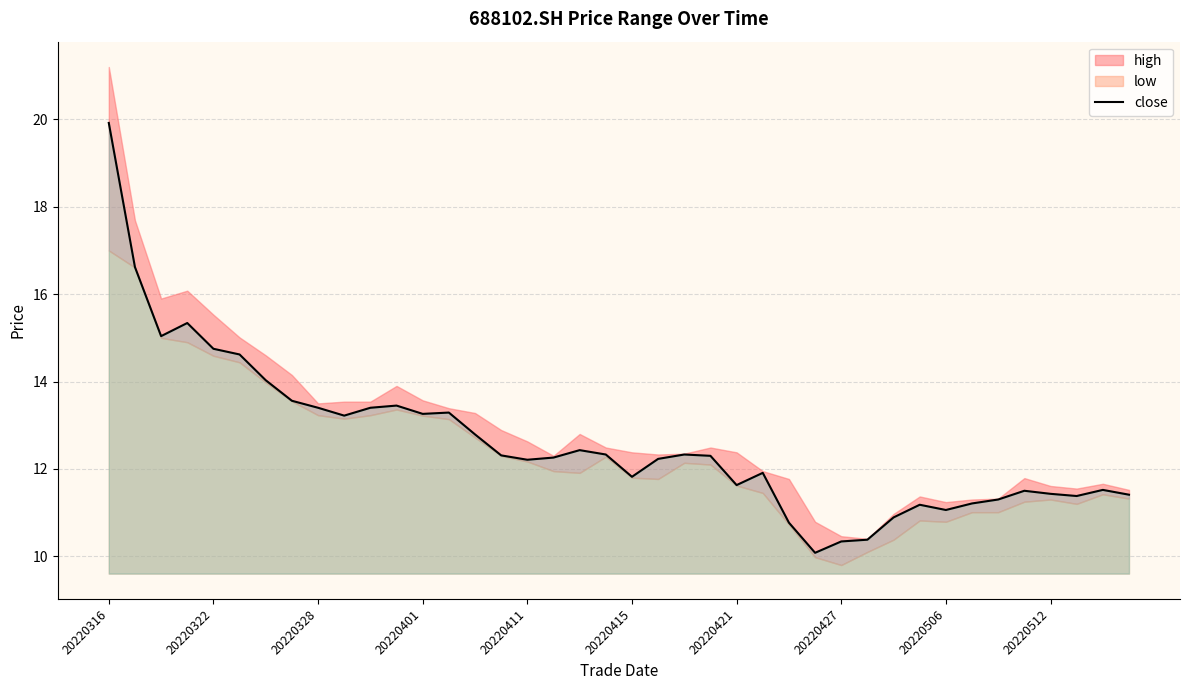

What is the change in value from 21 to 38?

-0.7